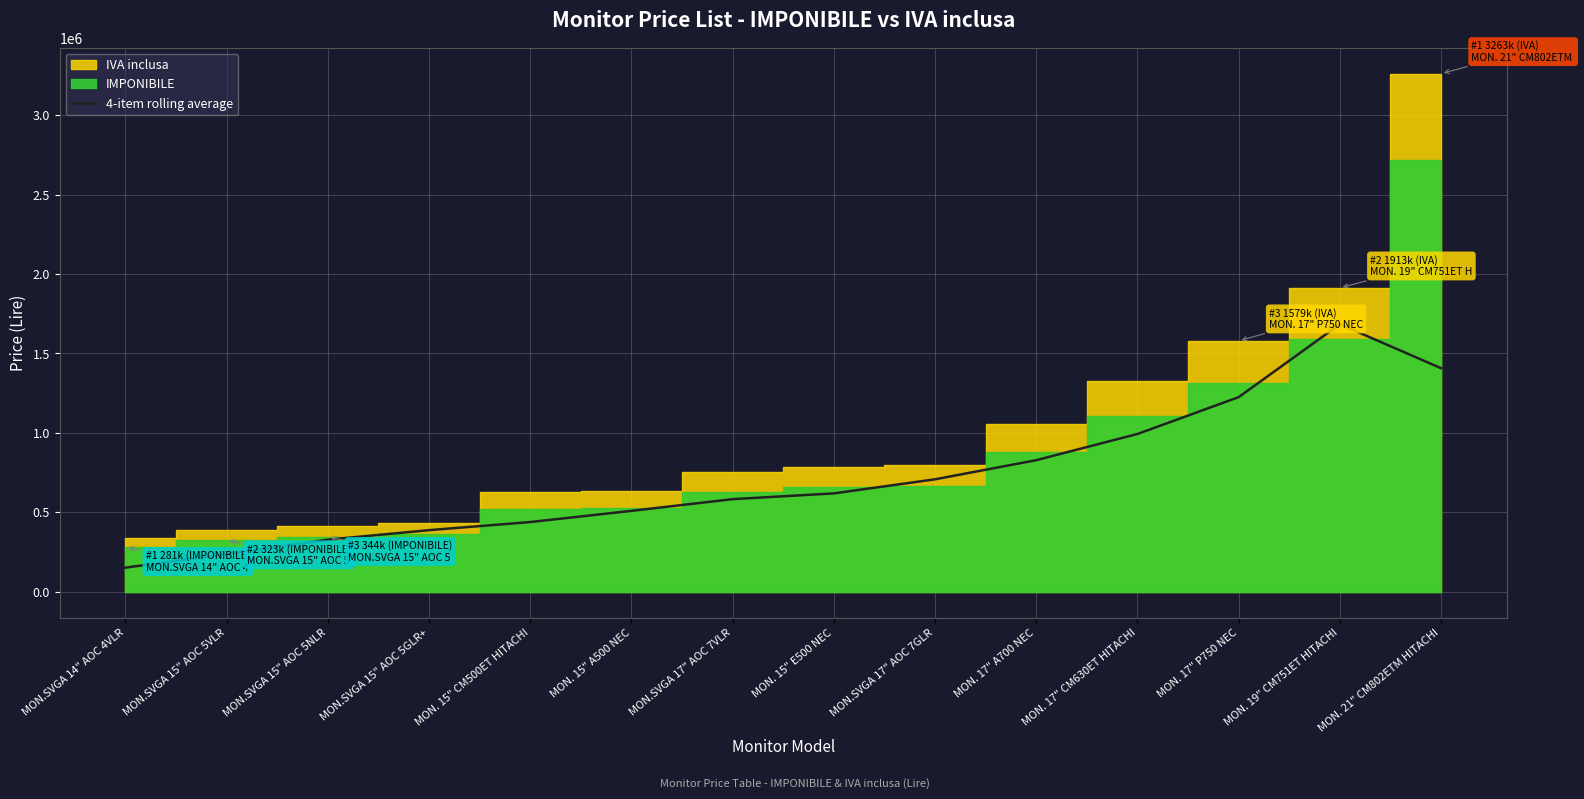

The chart shows a value of 118448 at MON.SVGA 17" AOC 7VLR. True or false?

False